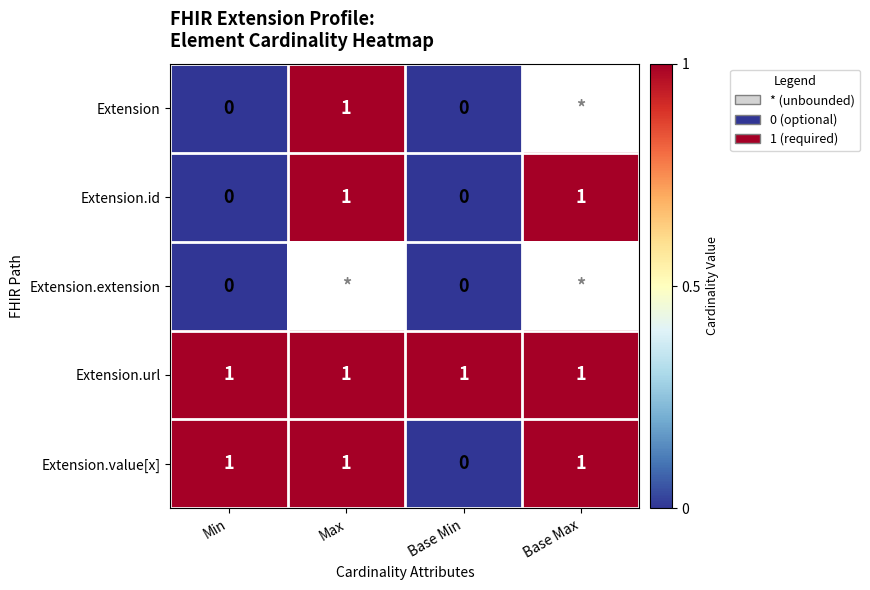

Between Min and Base Max, which is larger?

Base Max